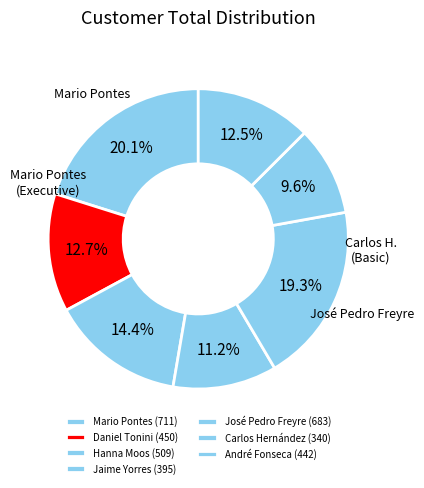

Combined, do Carlos Hernández and André Fonseca account for over 50%?

No